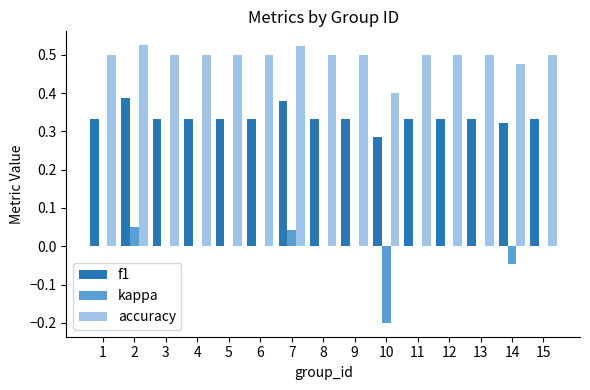

Which series changed the most between 1 and 10?

kappa